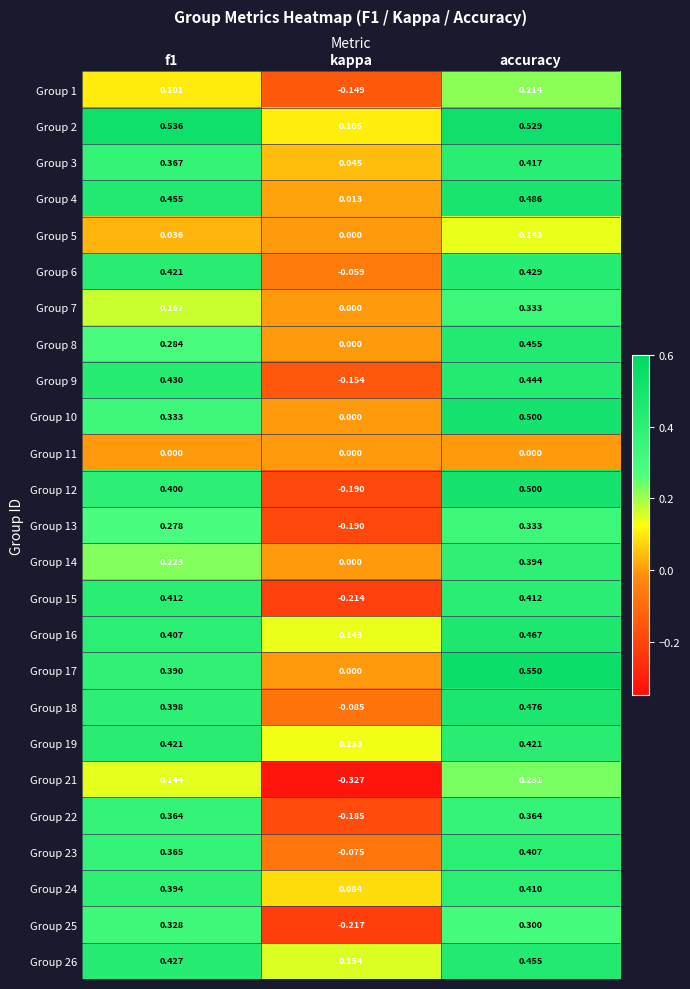

How many categories are shown in the chart?

3